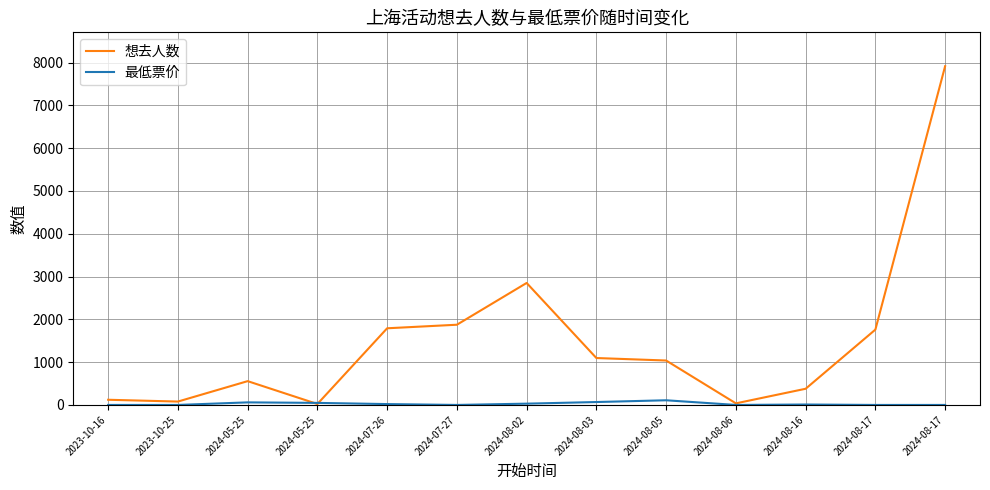

Reading left to right, extract all data points from this chart.

想去人数: 2023-10-16=121	2023-10-25=79	2024-05-25=556	2024-05-25=22	2024-07-26=1791	2024-07-27=1874	2024-08-02=2850	2024-08-03=1096	2024-08-05=1038	2024-08-06=37	2024-08-16=378	2024-08-17=1760	2024-08-17=7914
最低票价: 2023-10-16=0	2023-10-25=0	2024-05-25=60	2024-05-25=48	2024-07-26=20	2024-07-27=0	2024-08-02=30	2024-08-03=68	2024-08-05=109	2024-08-06=0	2024-08-16=10	2024-08-17=0	2024-08-17=0